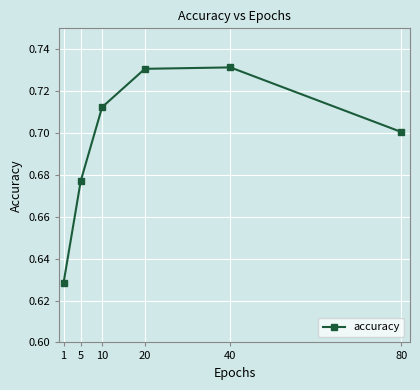

Is it true that the value at 20 is 0.4?

False